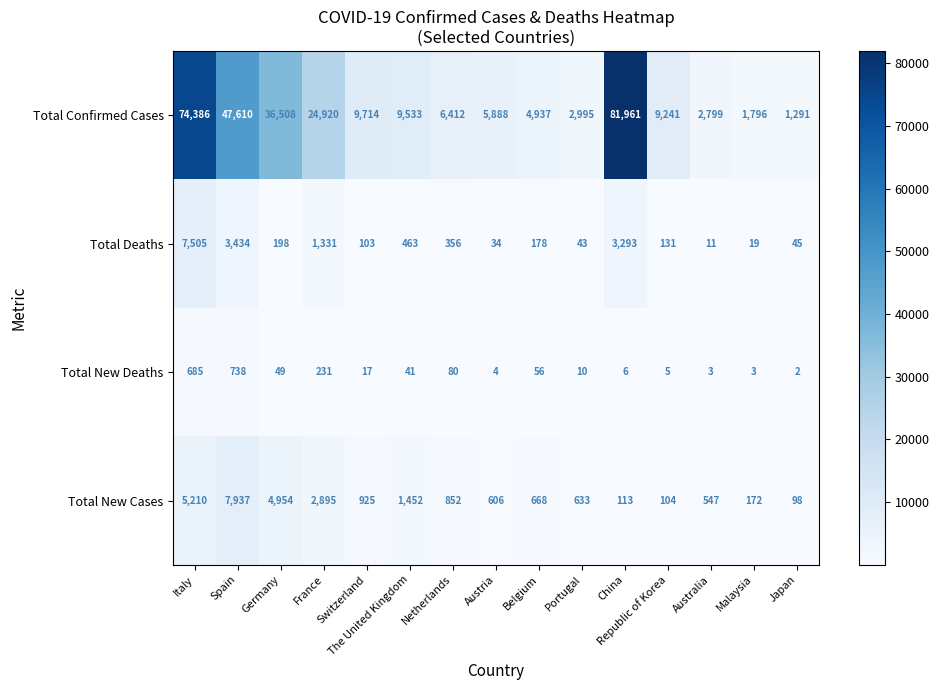

What is the difference between the Total Confirmed Cases values at Italy and Republic of Korea?

65145